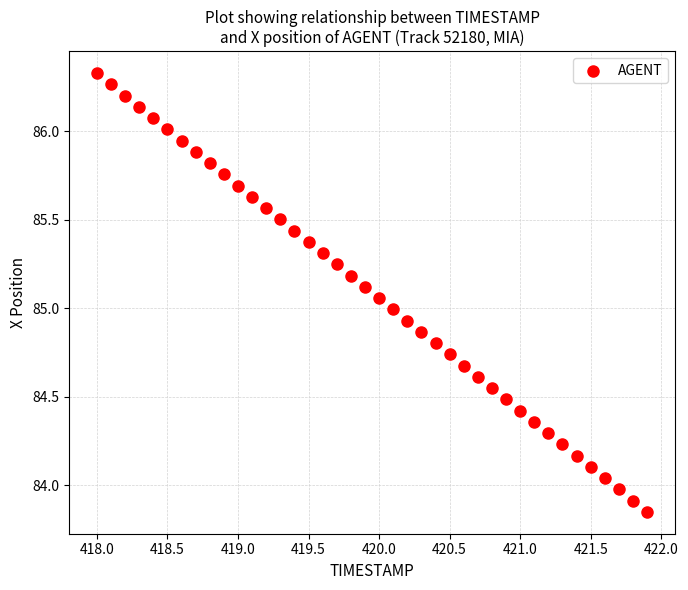

What is the range of Y values (max minus min)?

2.5